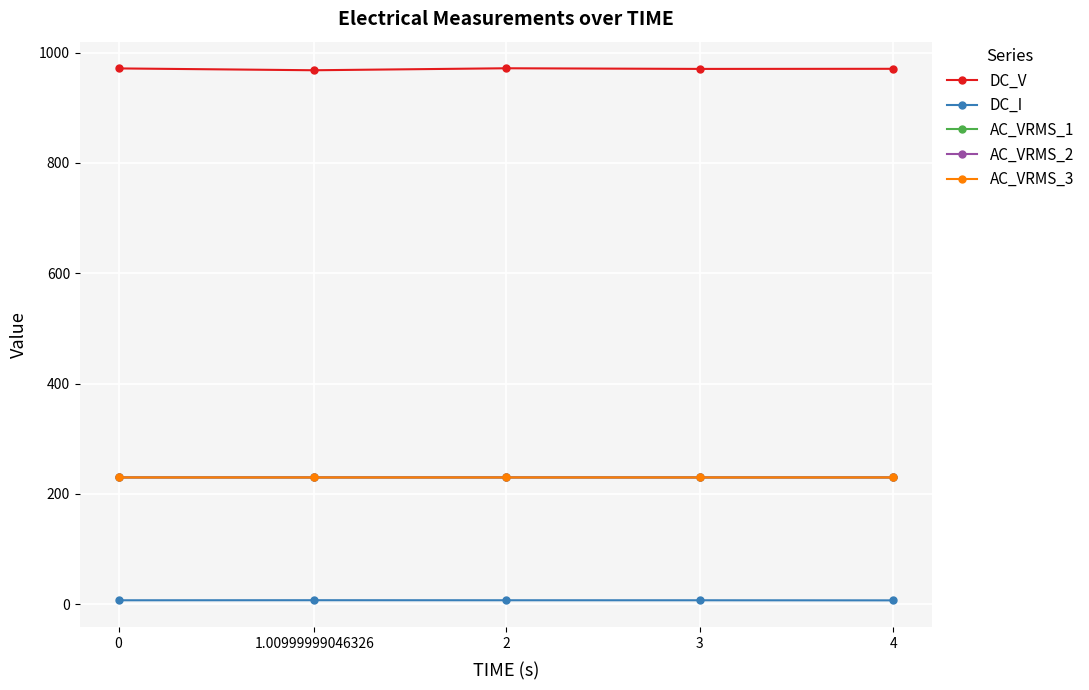

True or false: DC_V and AC_VRMS_1 intersect in this chart.

False